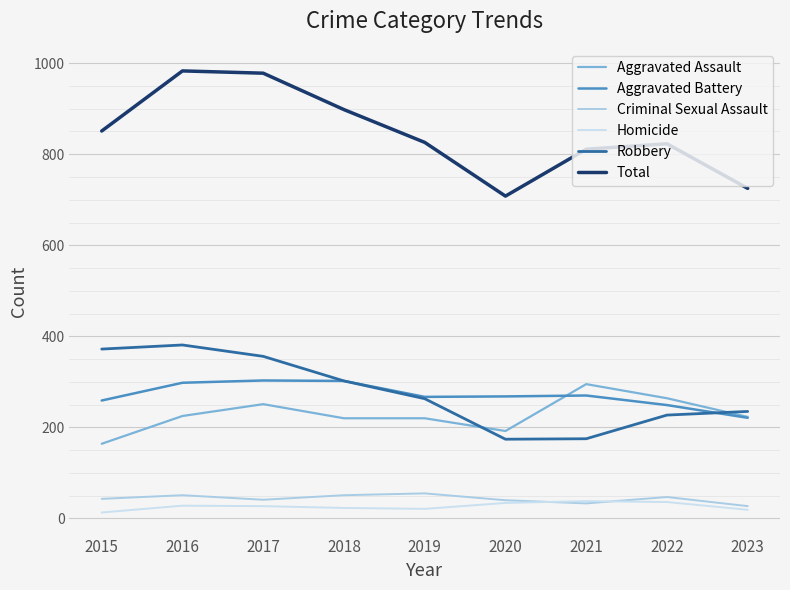

Count the number of categories in the chart.

9